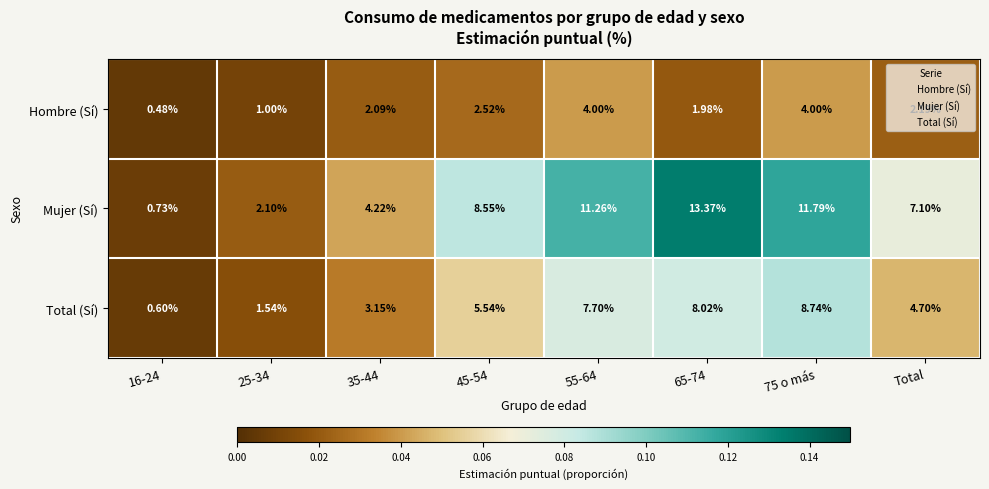

Which series has the widest spread of values?

Mujer (Sí)